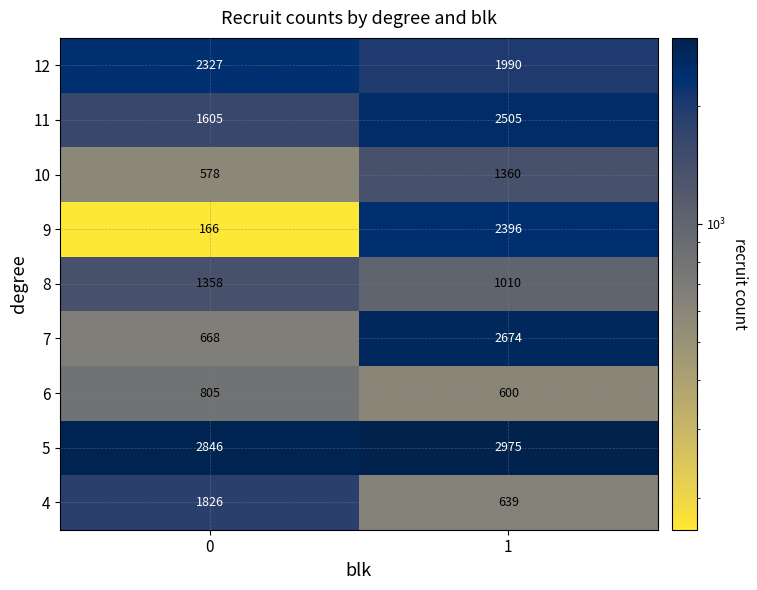

True or false: 5 has a value of 2846 at 0.

True